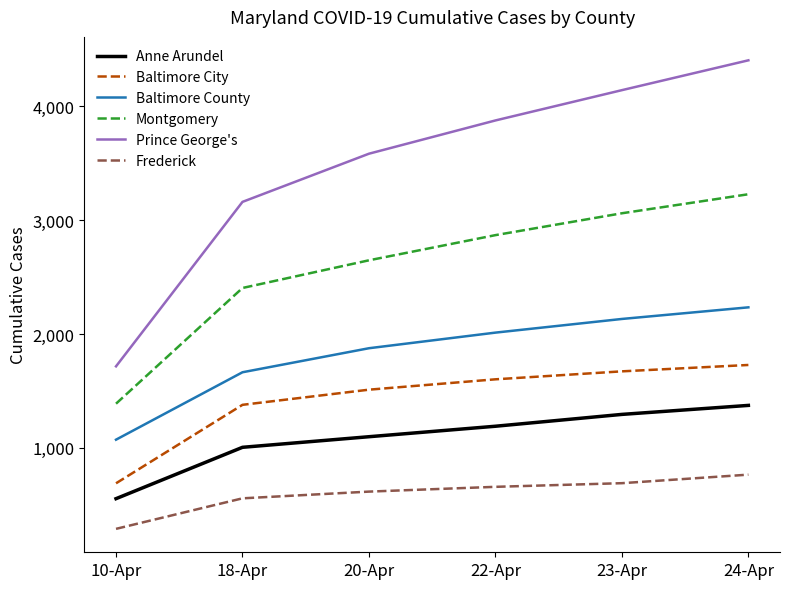

The Baltimore County series shows 1664 at 18-Apr. True or false?

True